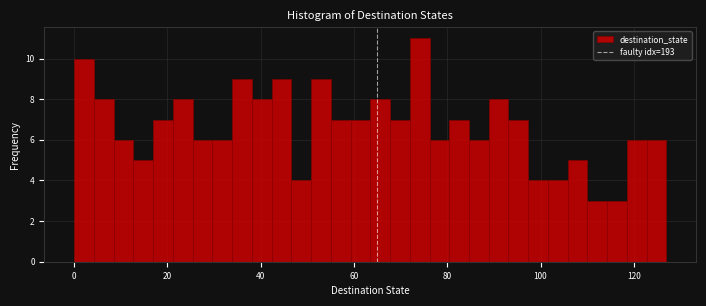

Read against the x-axis, roughly where is the centre of the tallest bar?

74